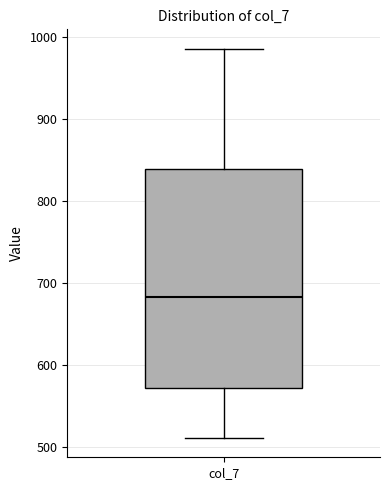

Read this box plot against the y-axis: the position of the median line, the range covered by the box, and the ends of both whiskers. The values are not printed on the chart, so give them approximately, as read against the axis.

median 680, box 570 to 840, whiskers 510 to 990